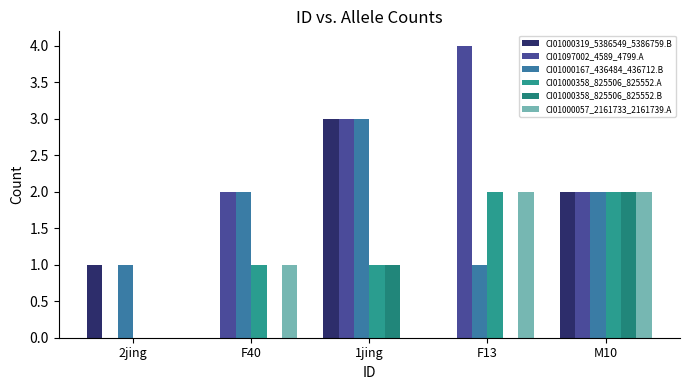

The value of CI01097002_4589_4799.A at 1jing is 3. True or false?

True